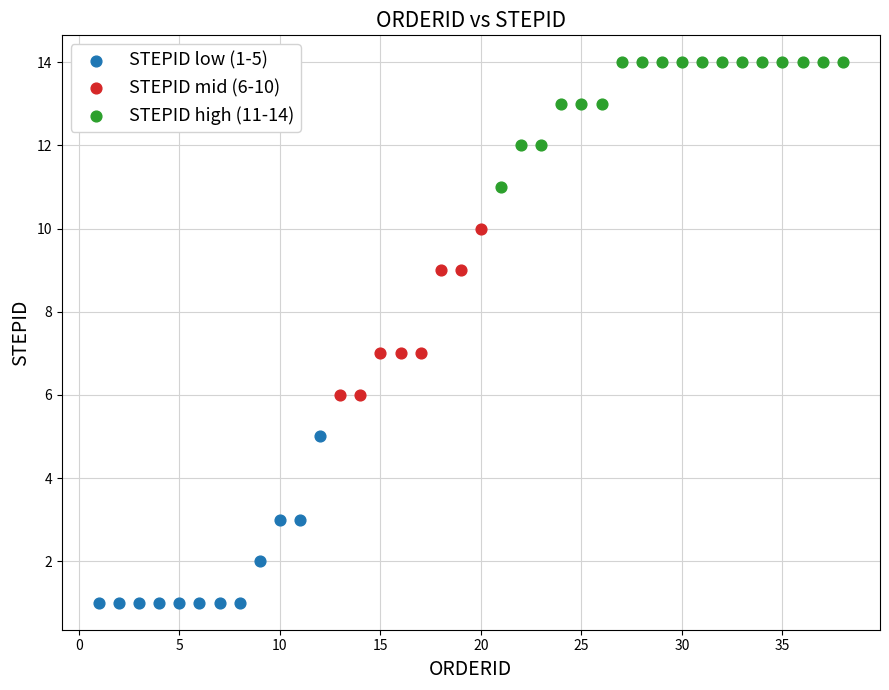

Which series reaches the maximum Y coordinate?

STEPID high (11-14)